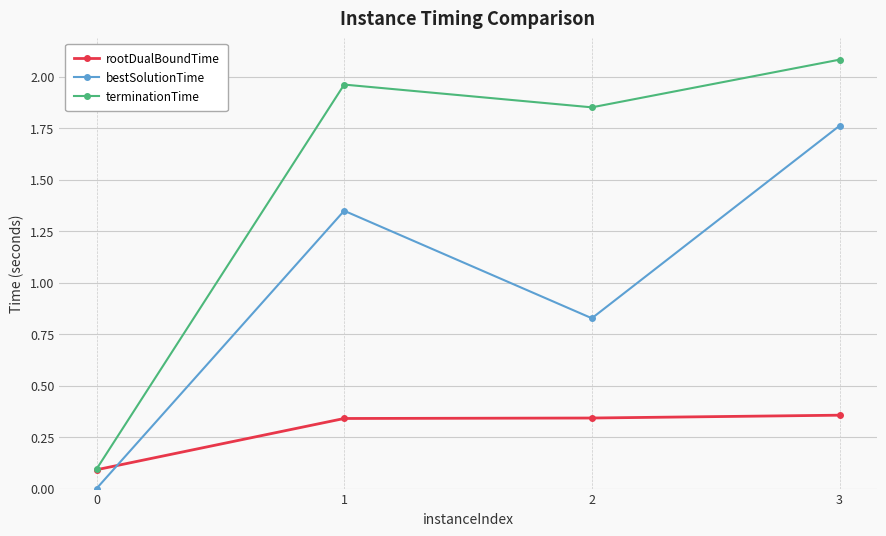

At which category does bestSolutionTime reach its first local valley?

2